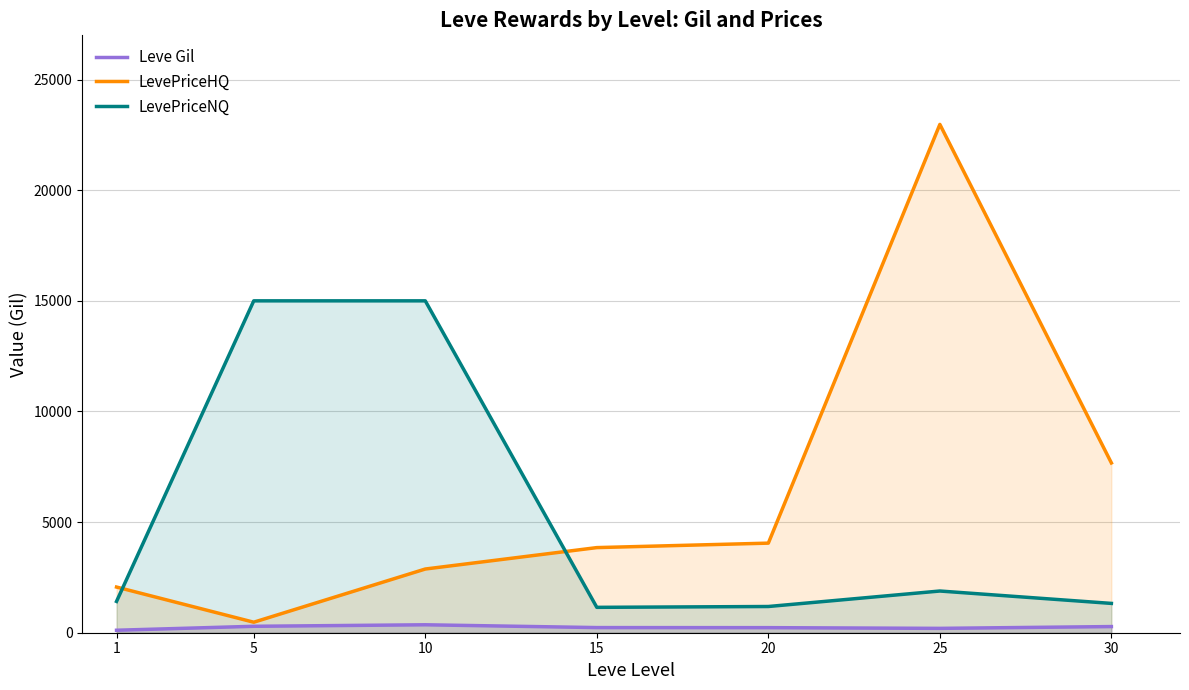

True or false: Leve Gil and LevePriceNQ intersect in this chart.

False